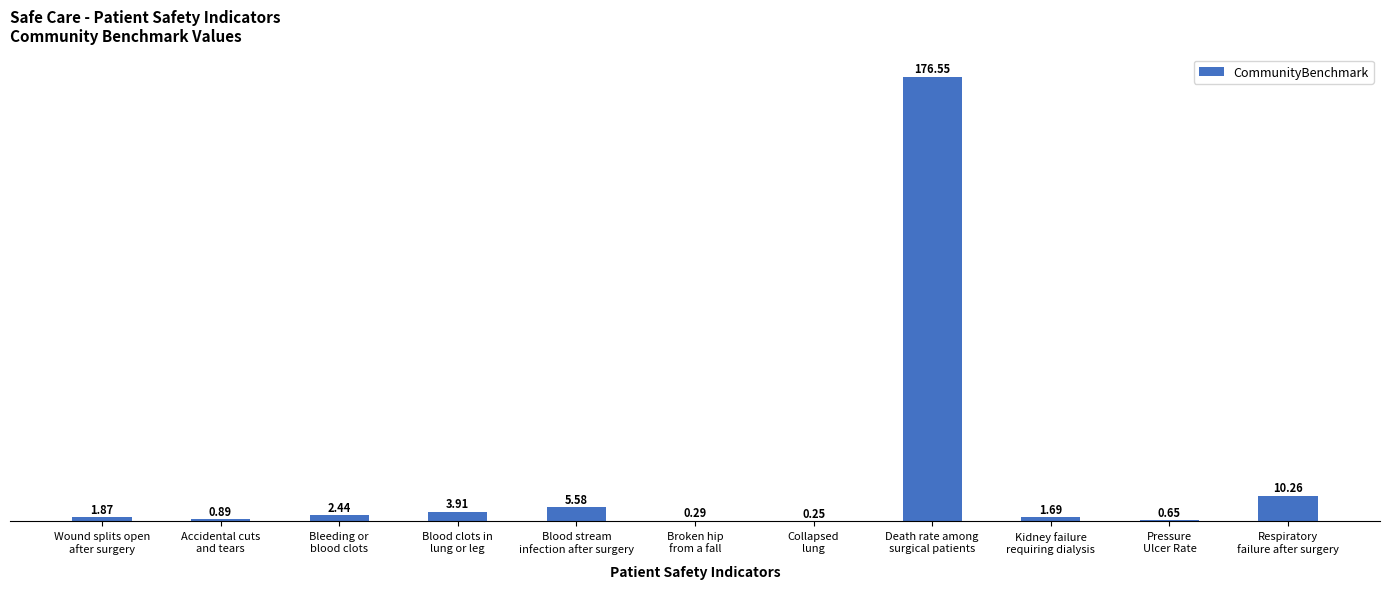

At which label is the value closest to 88?

Respiratory
failure after surgery